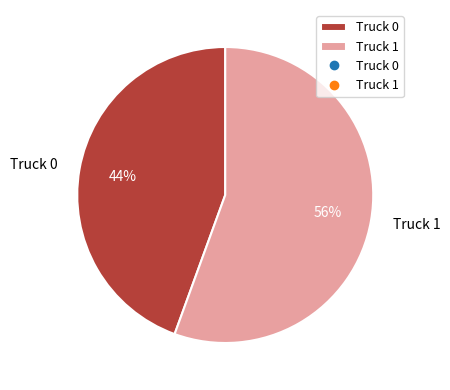

Rank the categories by value from highest to lowest.

Truck 1, Truck 0